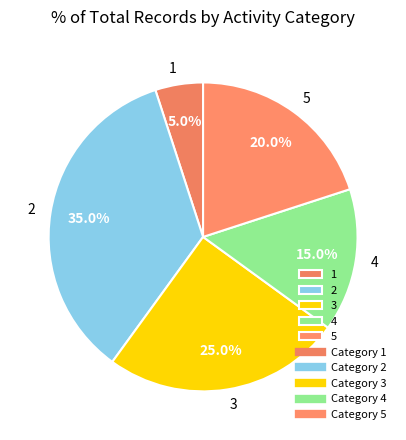

Is 4 the majority of the pie?

No